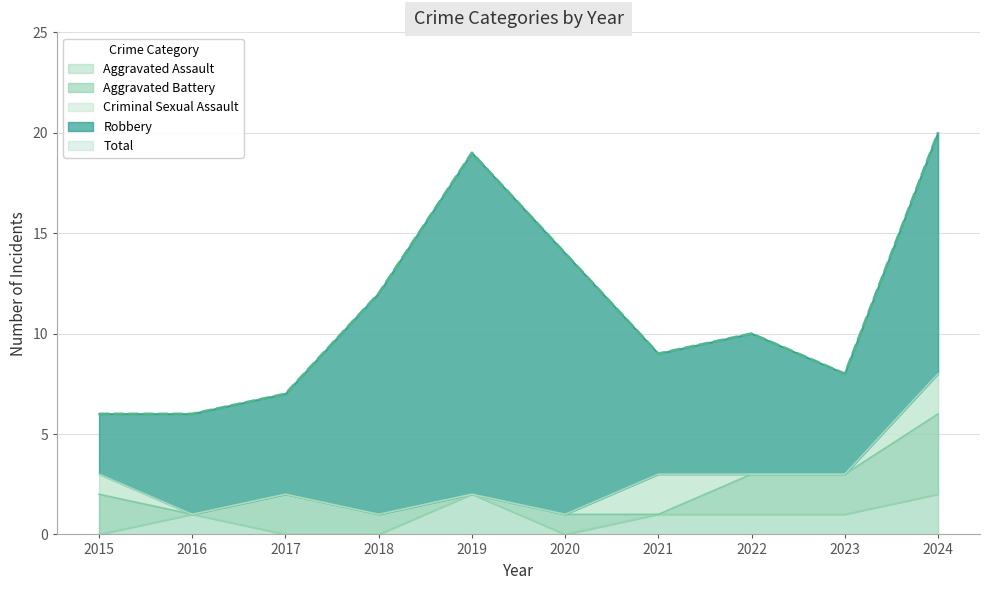

What is the difference between the maximum and minimum values in the Total series?

14